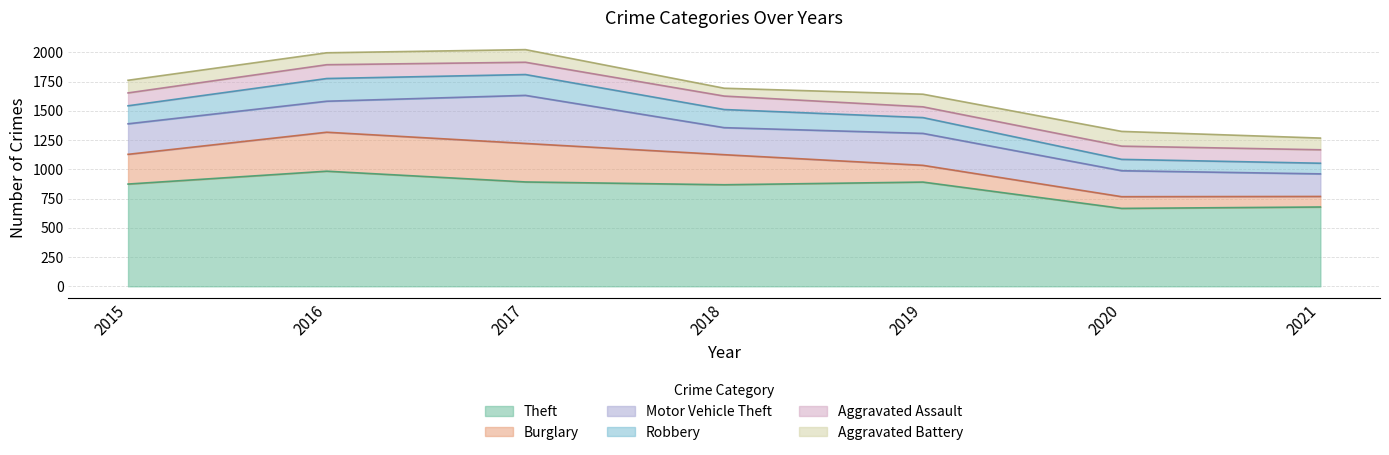

What is the smallest value displayed?

67